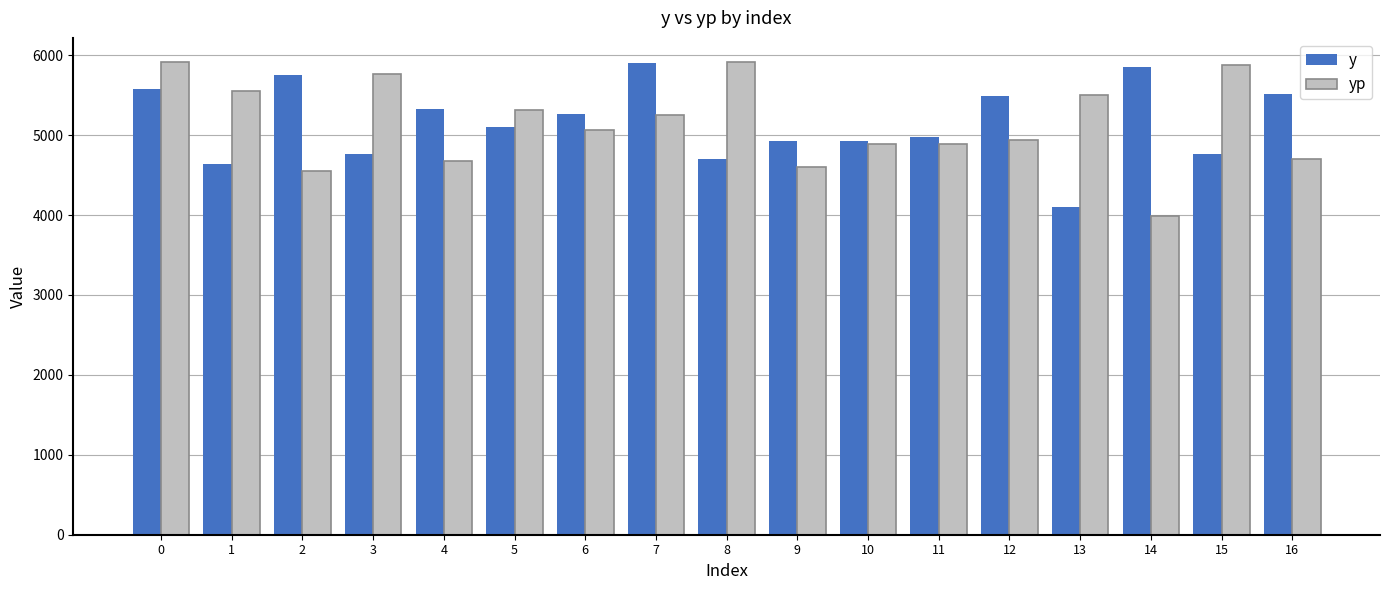

What are all the series names shown in the legend?

y, yp